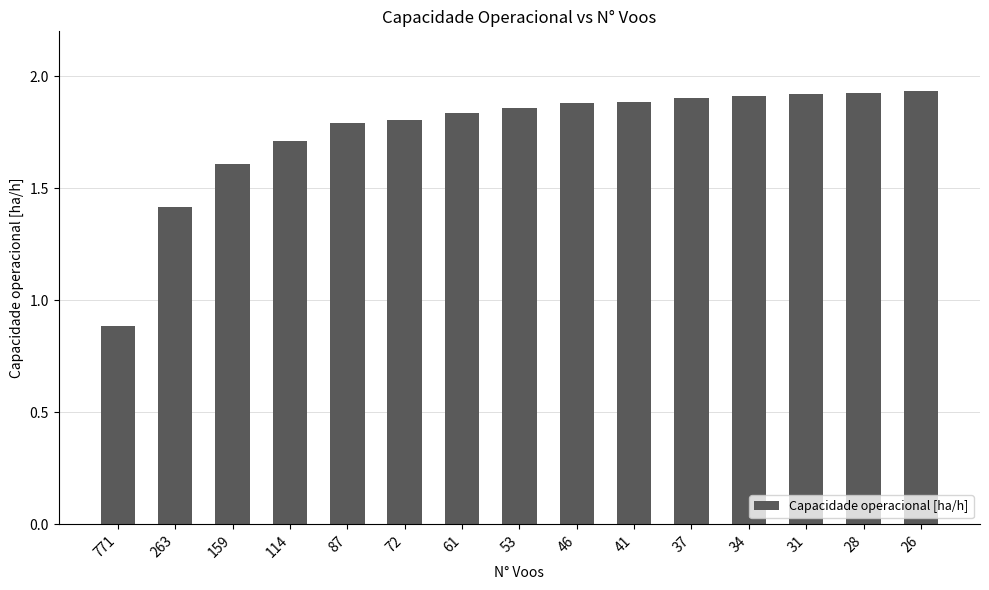

How many bars are there in total?

15